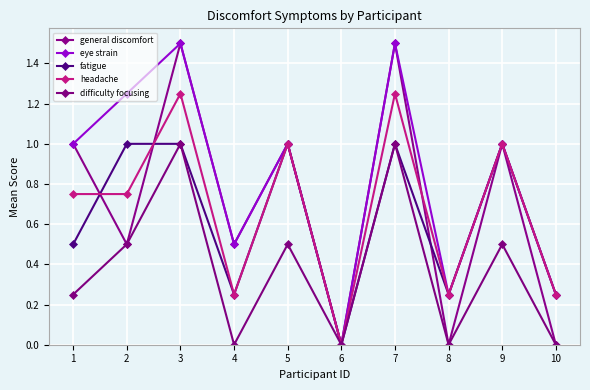

Does the chart have visible grid lines?

Yes